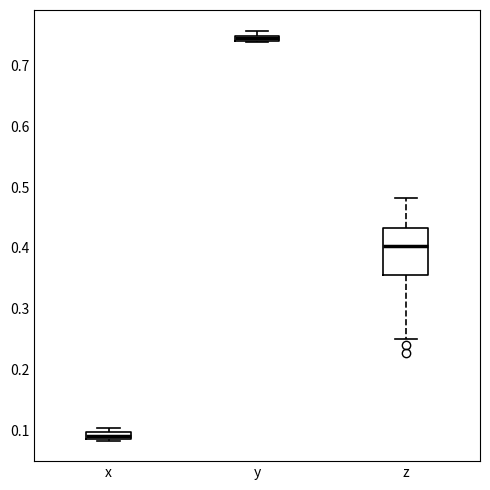

Which box is the tallest, from its lower edge to its upper edge?

z